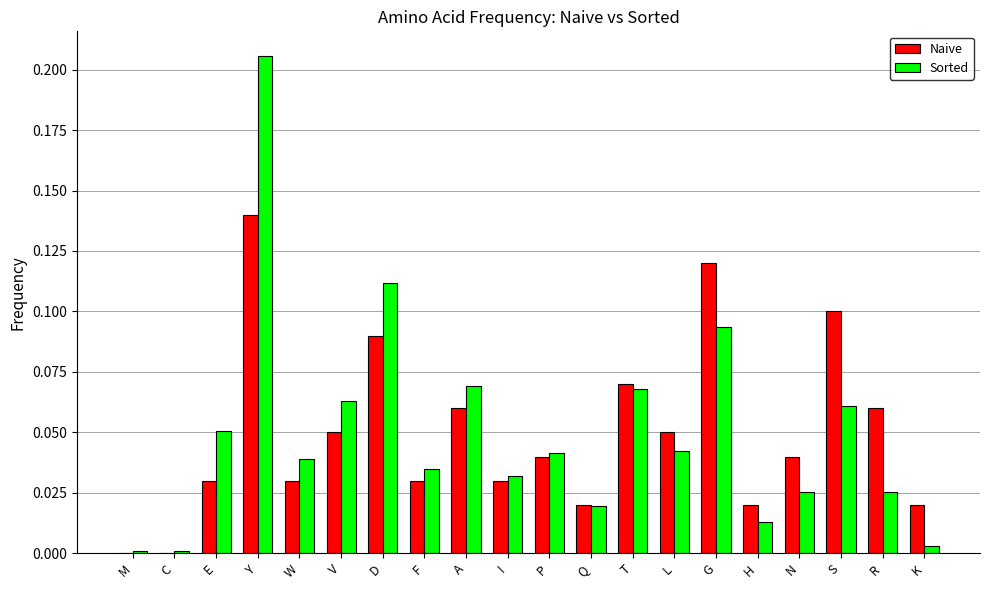

How many data points does each series have?

20